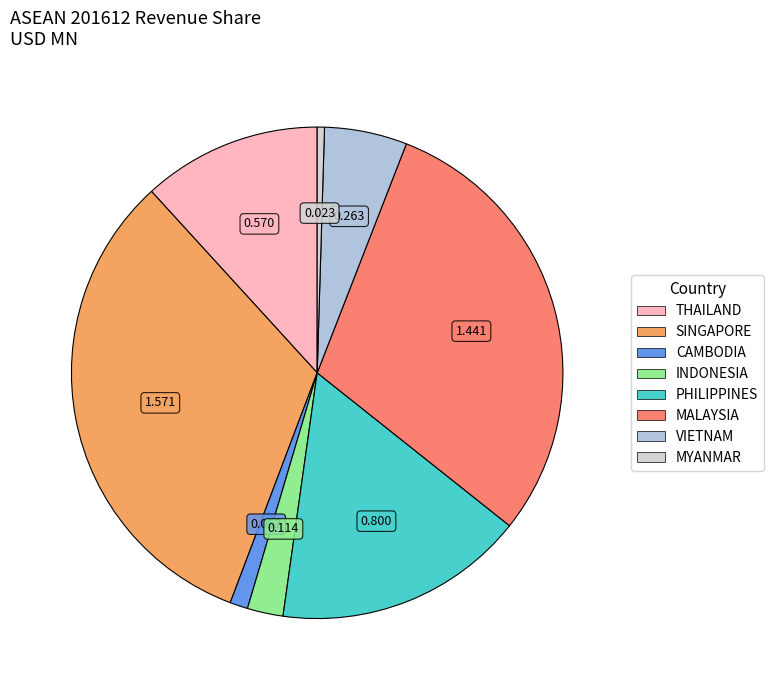

How many slices are in this pie chart?

8